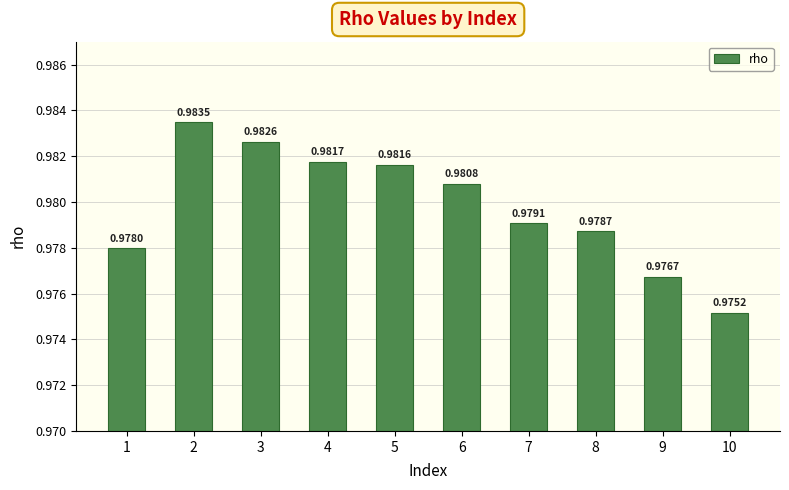

Which has a higher value, 2 or 10?

2